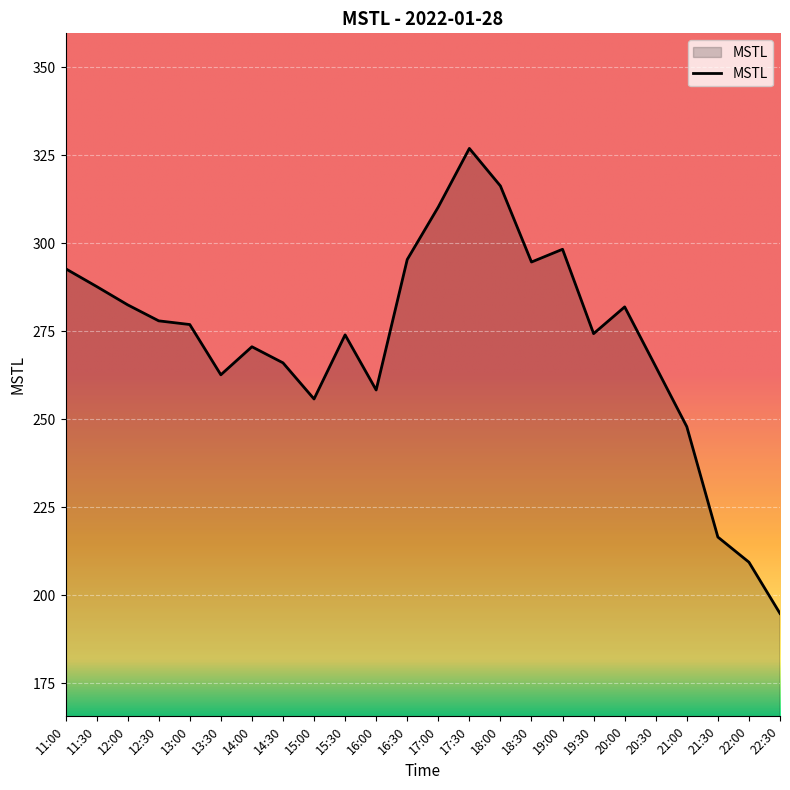

What is the ratio of the value at 17:00 to the value at 22:30?

1.6